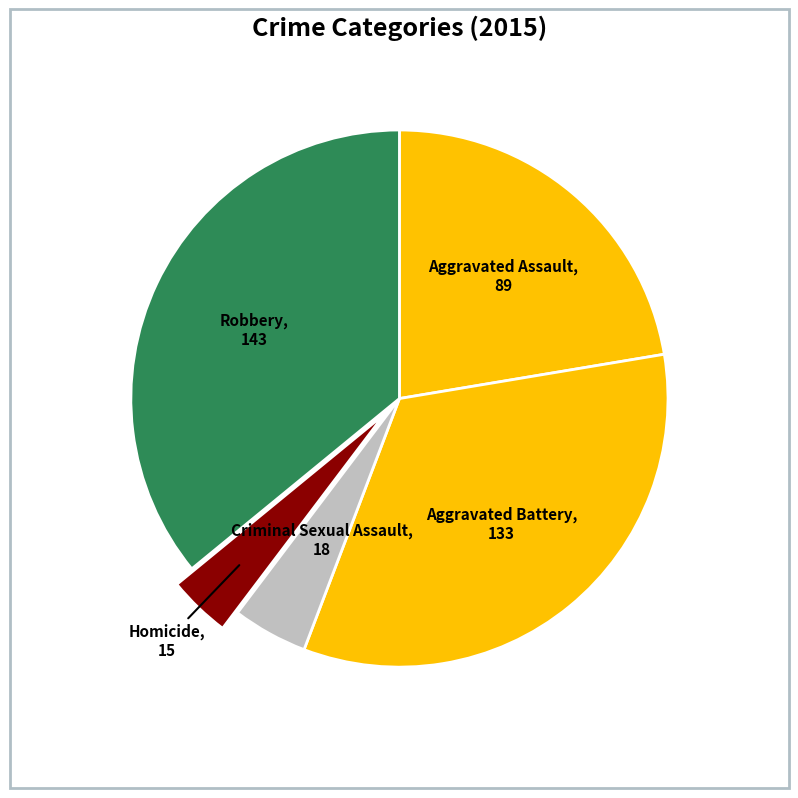

Which has a higher value, Robbery or Criminal Sexual Assault?

Robbery